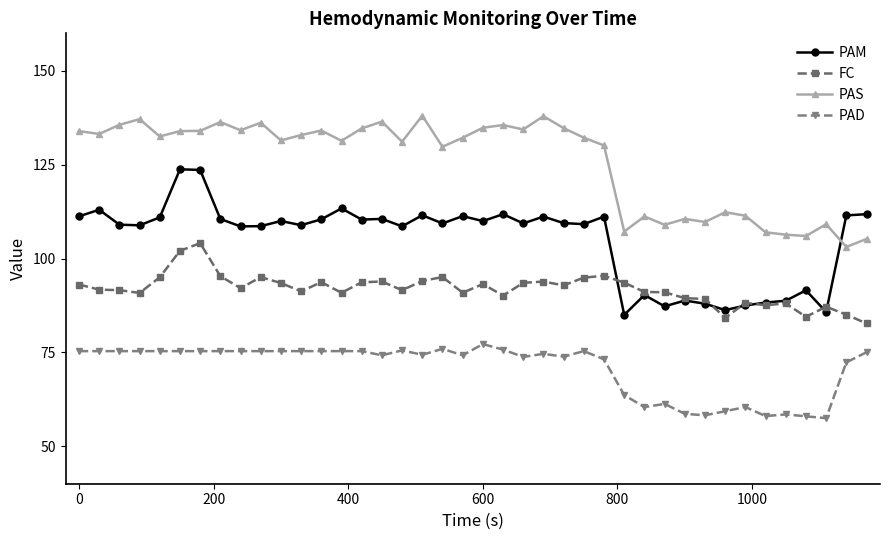

What is the average value of the PAD series?

70.7